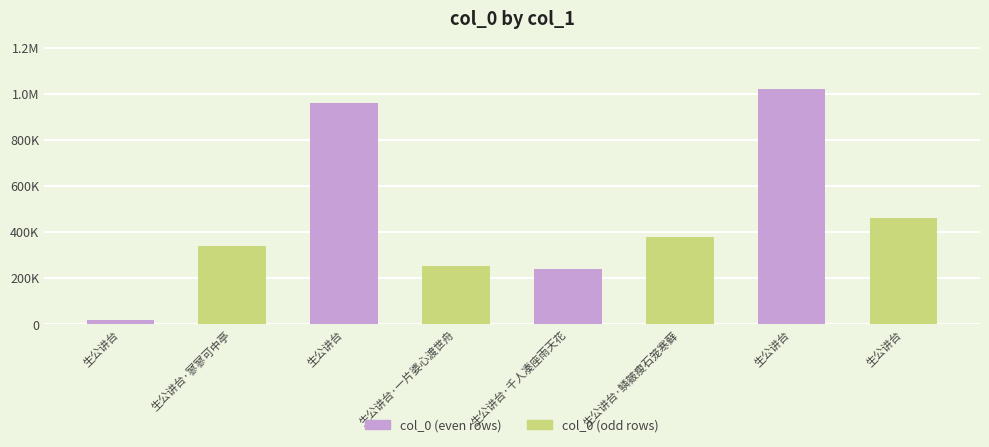

Does the chart contain any negative values?

No